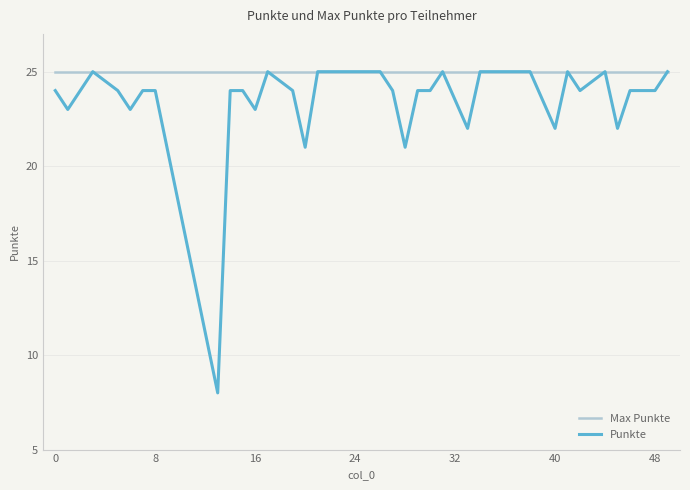

Which series has the largest range (max minus min)?

Punkte